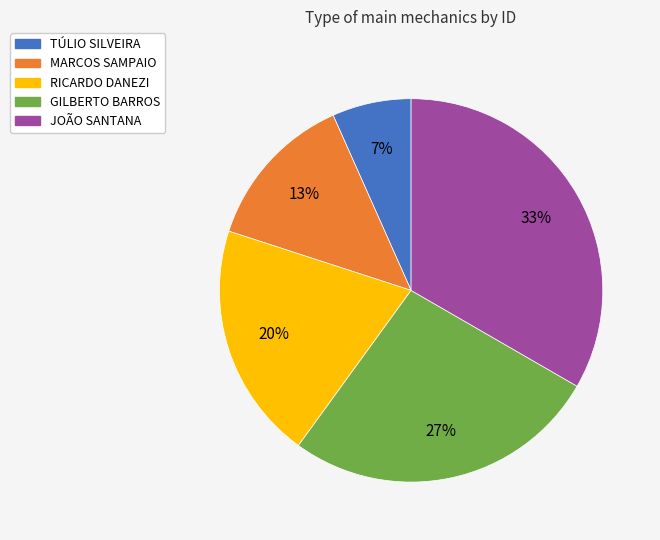

Combined, do RICARDO DANEZI and MARCOS SAMPAIO account for over 50%?

No